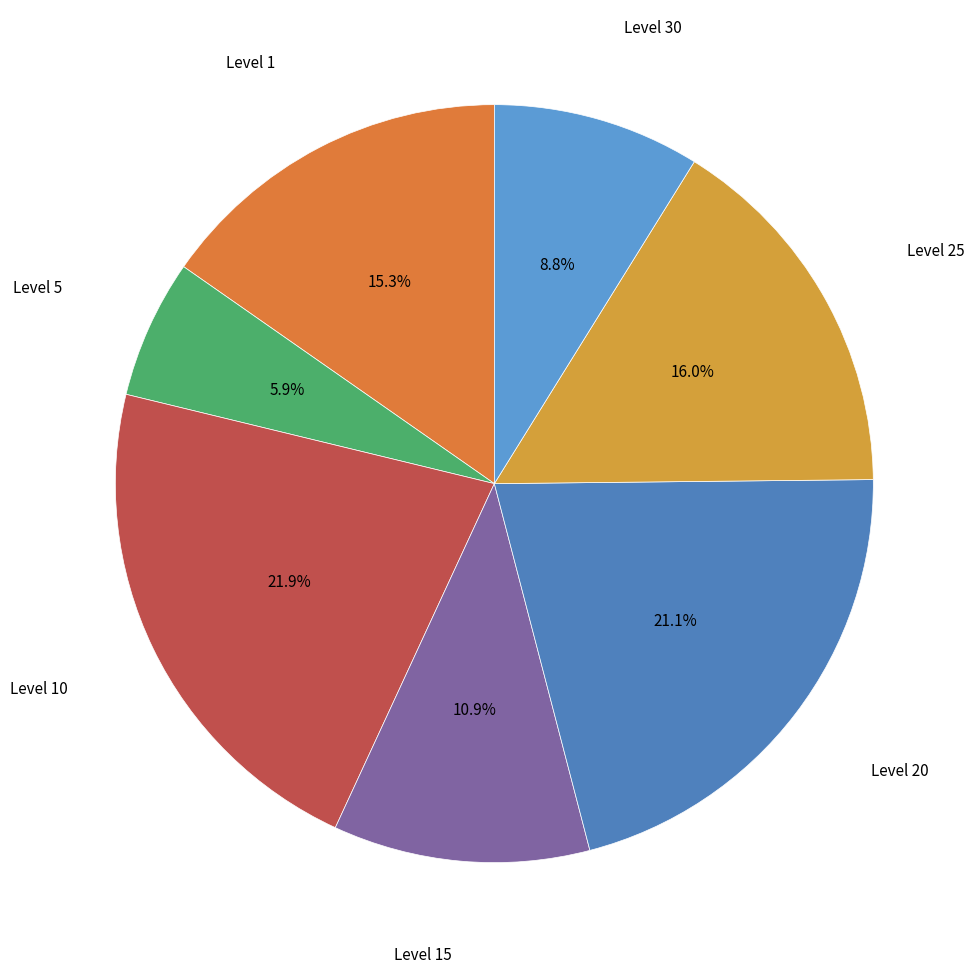

Does Level 20 account for over 50% of the chart?

No